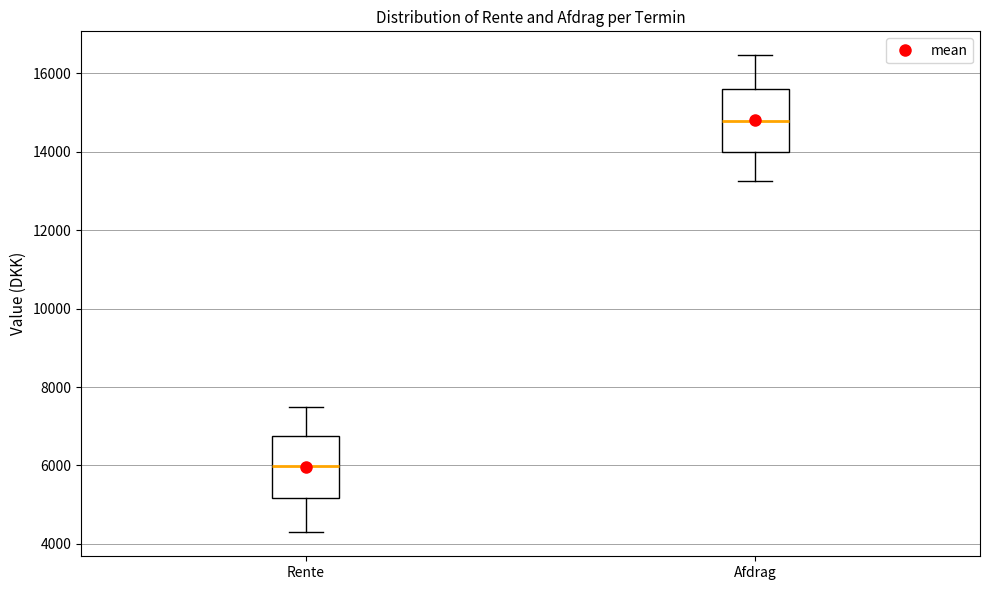

Reading left to right, transcribe this box plot: for each box, give where its median line is, the range the box spans, and where its two whiskers end, as read against the y-axis. The values are not printed on the chart, so give them approximately, as read against the axis.

Rente: median 6000, box 5200 to 6800, whiskers 4200 to 7600
Afdrag: median 14800, box 14000 to 15600, whiskers 13200 to 16400